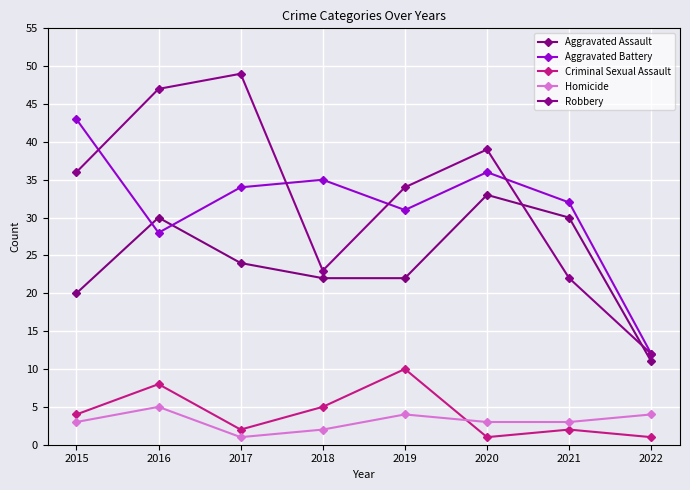

True or false: Criminal Sexual Assault has a value of 10 at 2019.

True